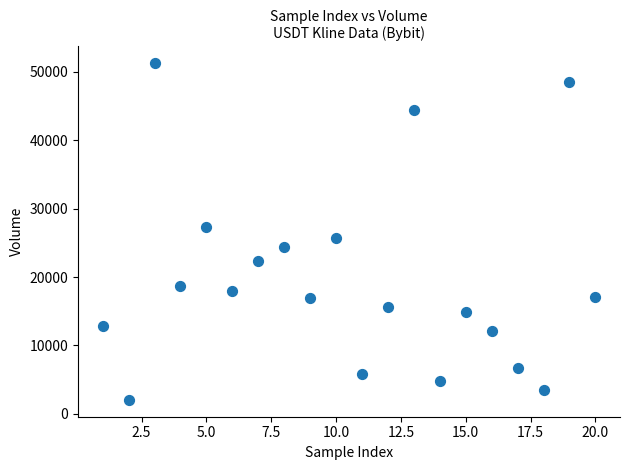

What is the range of Y values (max minus min)?

49200.8